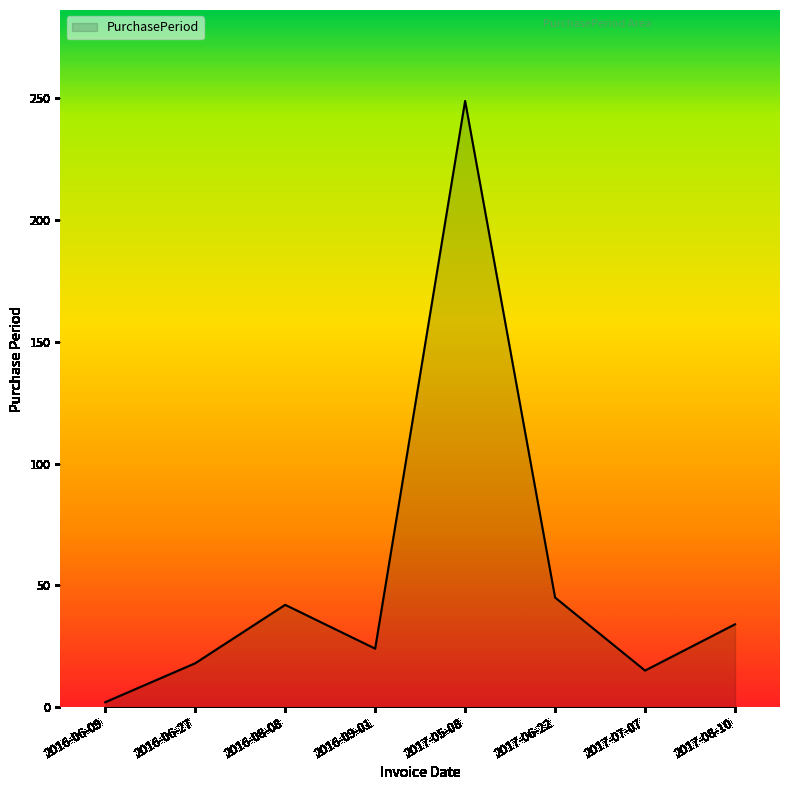

How many interior local valleys (lower than both neighbors) does the data have?

2